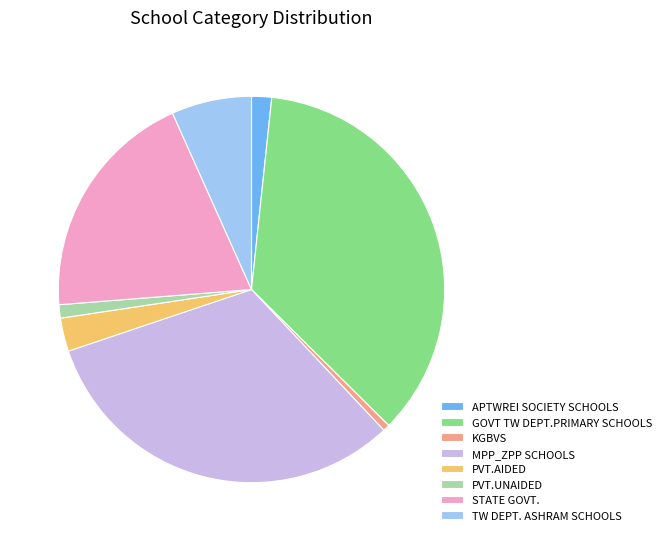

Rank the categories by value from highest to lowest.

GOVT TW DEPT.PRIMARY SCHOOLS, MPP_ZPP SCHOOLS, STATE GOVT., TW DEPT. ASHRAM SCHOOLS, PVT.AIDED, APTWREI SOCIETY SCHOOLS, PVT.UNAIDED, KGBVS